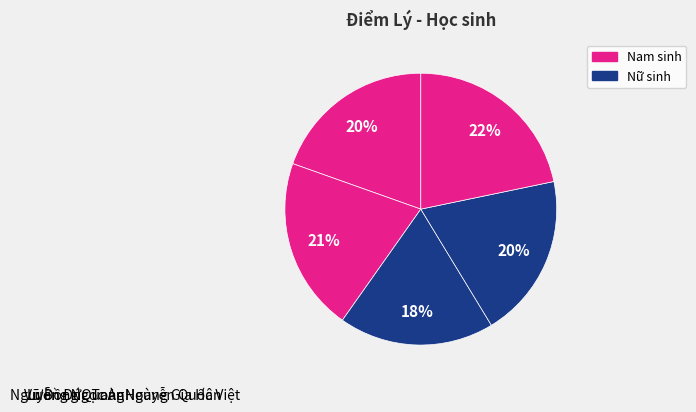

What is the change in value from Hoàng Gia Hân to Vũ Đồng Quang?

-0.5